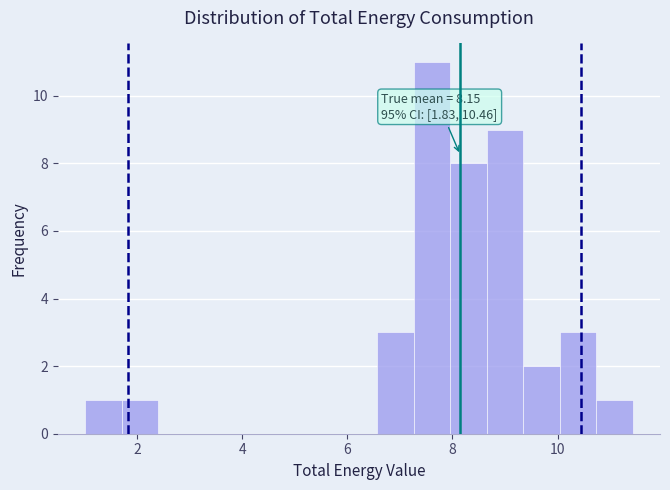

Around what value on the x-axis is the tallest bar? Give the approximate position of its centre, as read against the axis.

7.6